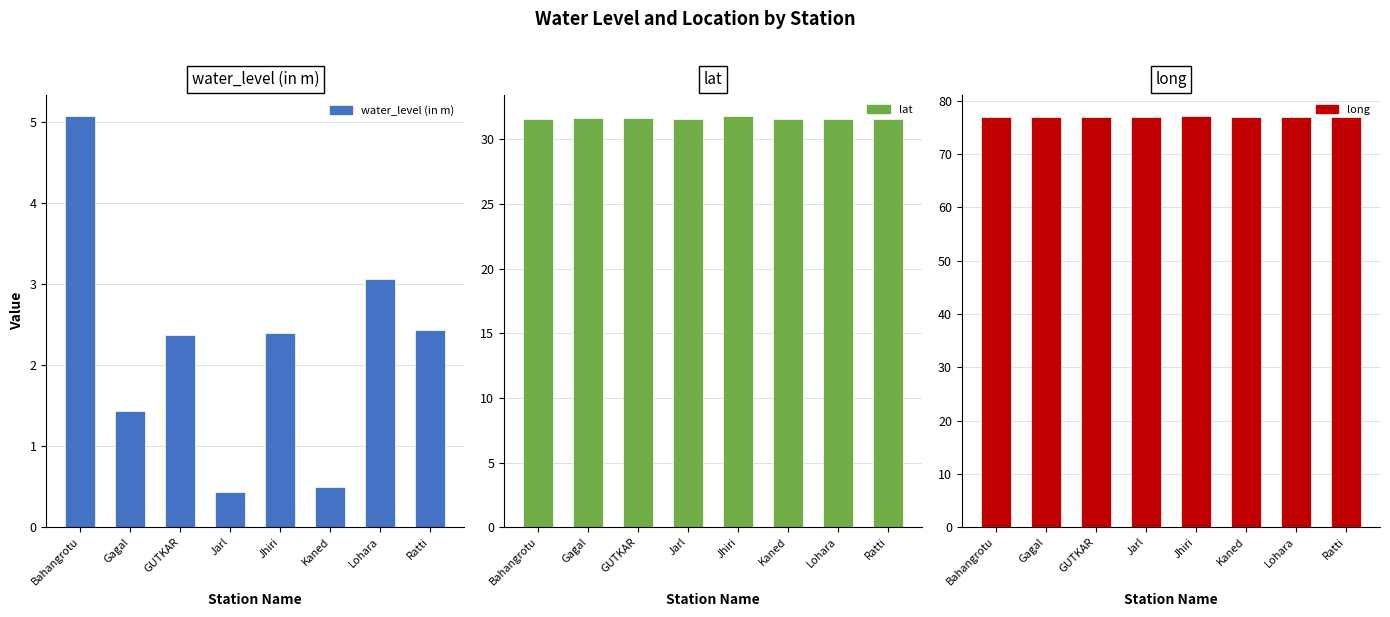

What is the label of the 5th bar from the left?

Jhiri